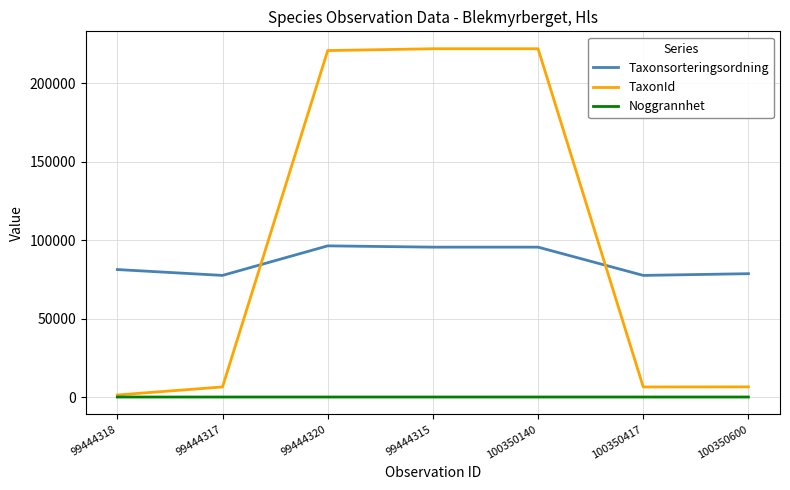

Does the chart have visible grid lines?

Yes